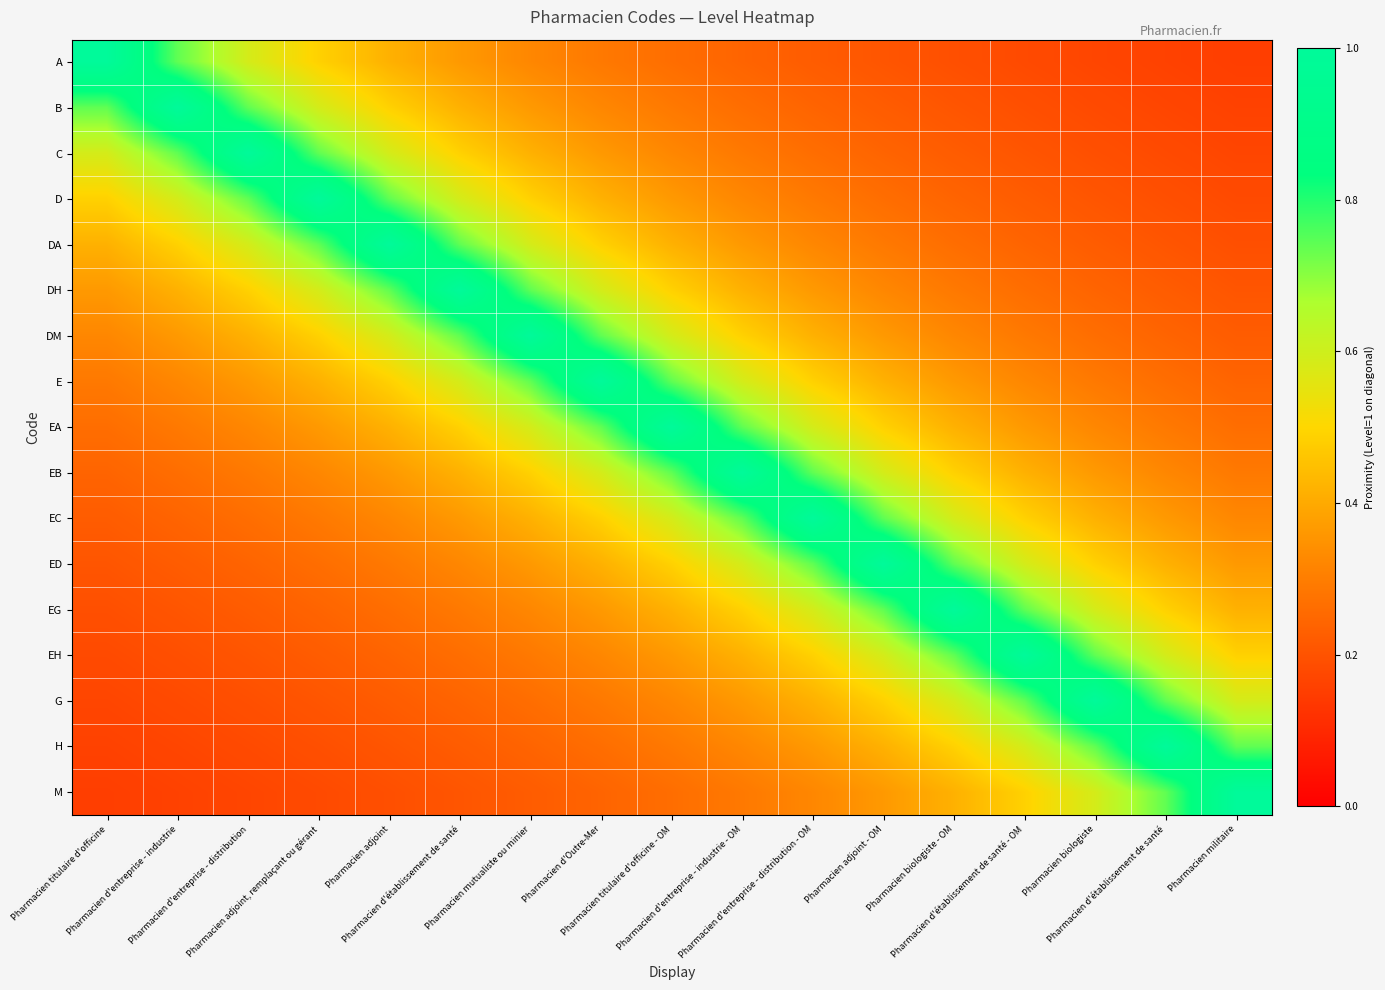

At which category does the chart reach its peak across all series?

Pharmacien titulaire d'officine